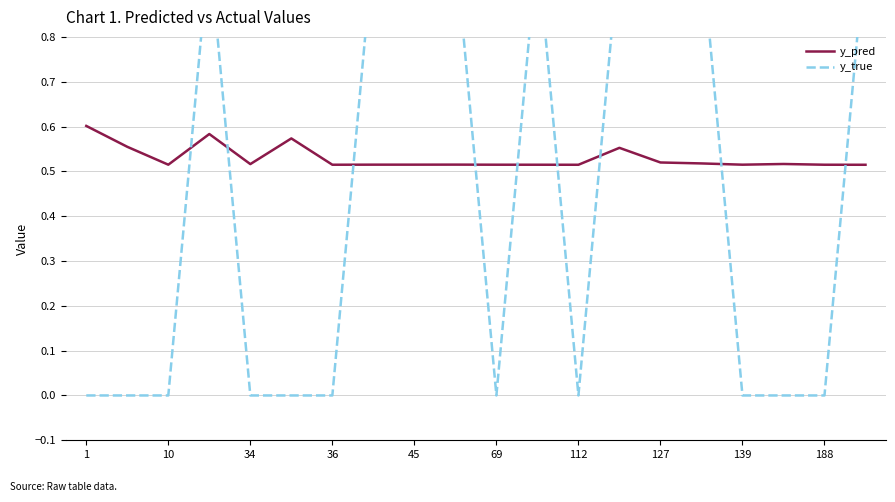

At which label does y_pred reach its minimum?

19